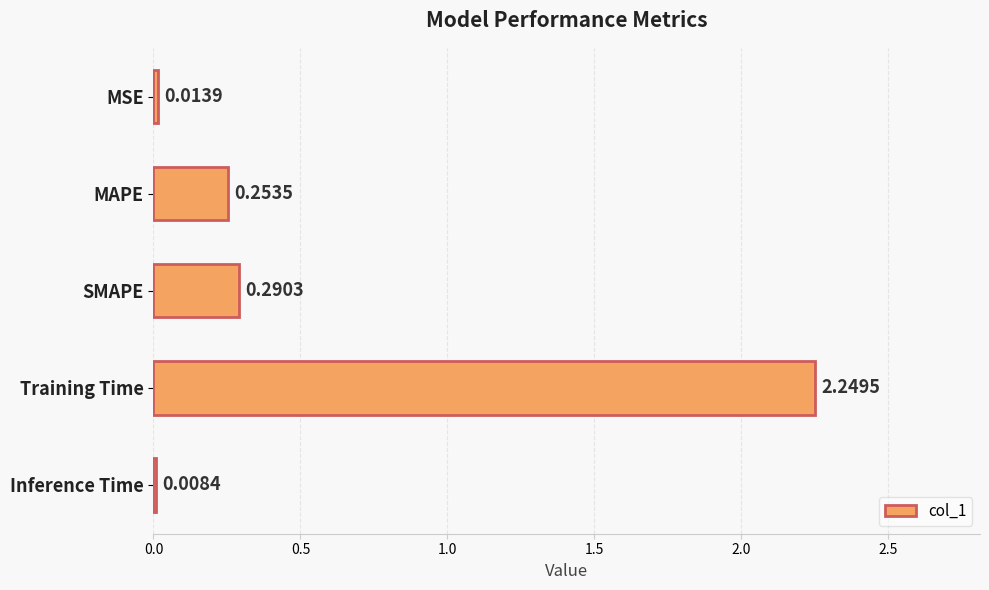

At which category does the chart reach its peak across all series?

Training Time